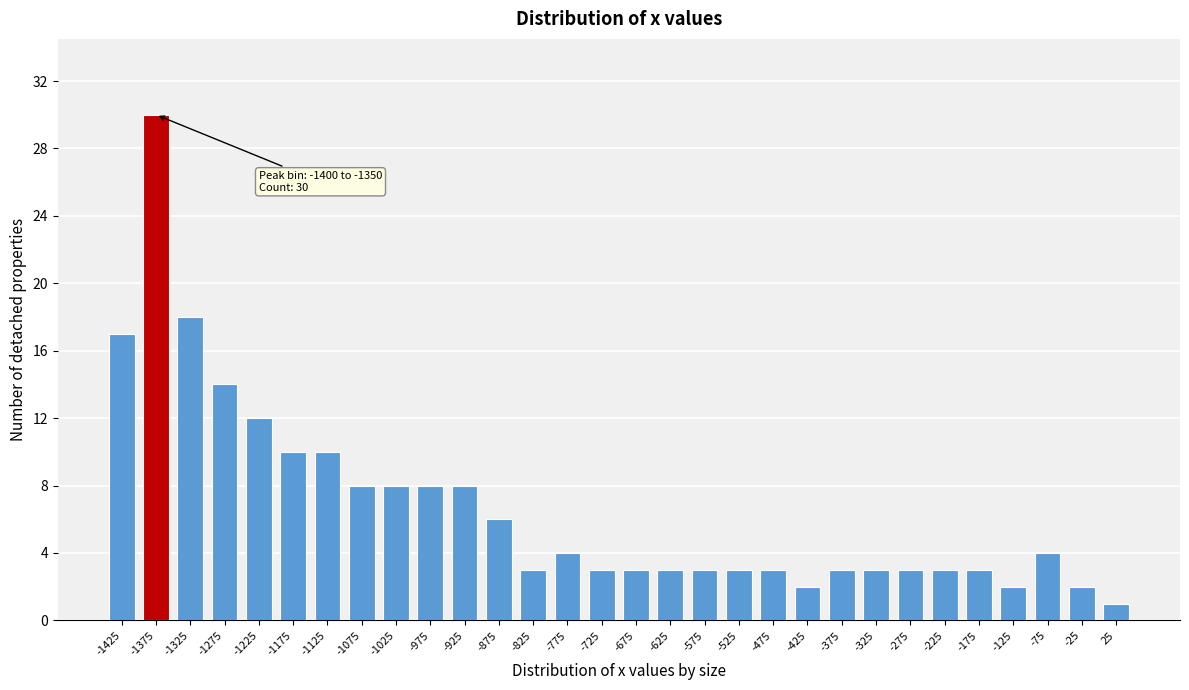

Over which range of the x-axis is the bar tallest?

-1400 to -1350